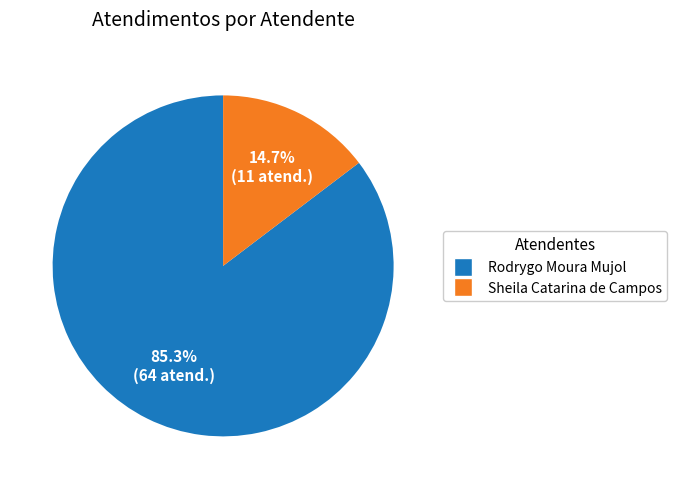

The Sheila Catarina de Campos slice represents 4% of the pie. True or false?

False